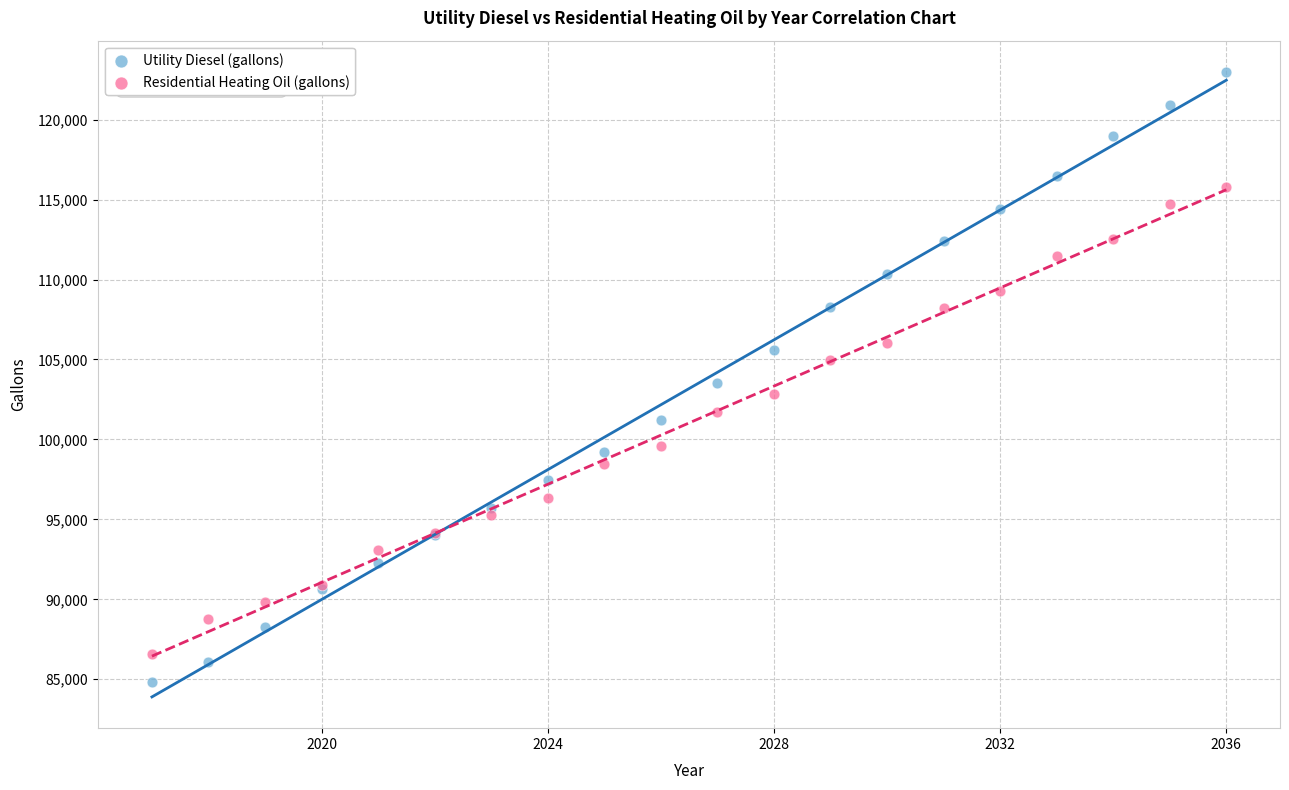

Which series reaches the maximum Y coordinate?

Utility Diesel (gallons)